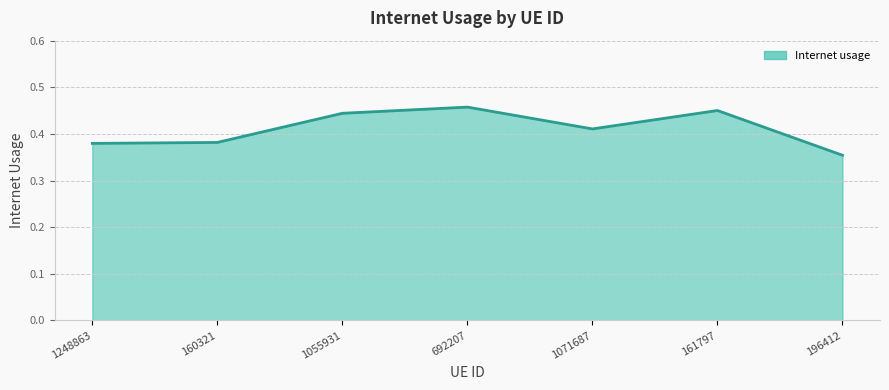

The value at 161797 is 0.2. True or false?

False